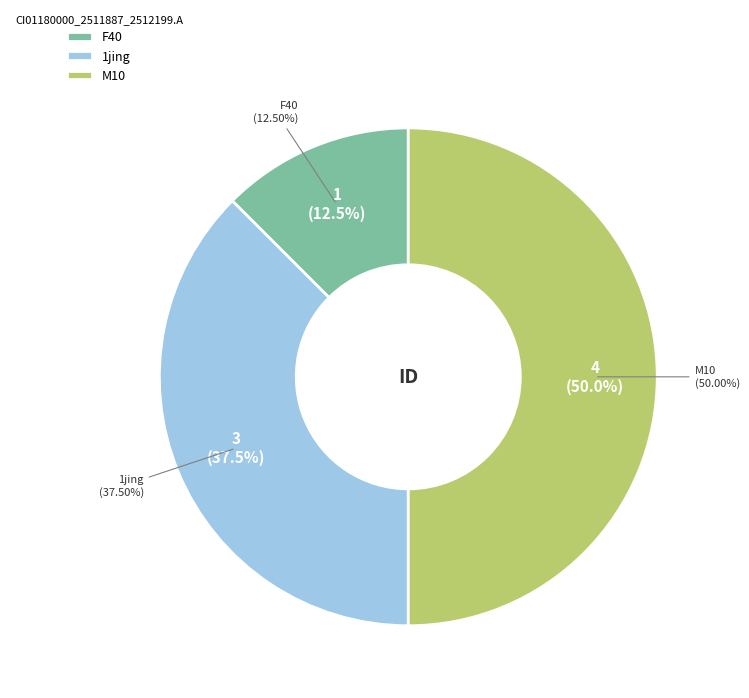

To the nearest percent, what percentage of the pie is F40?

12%